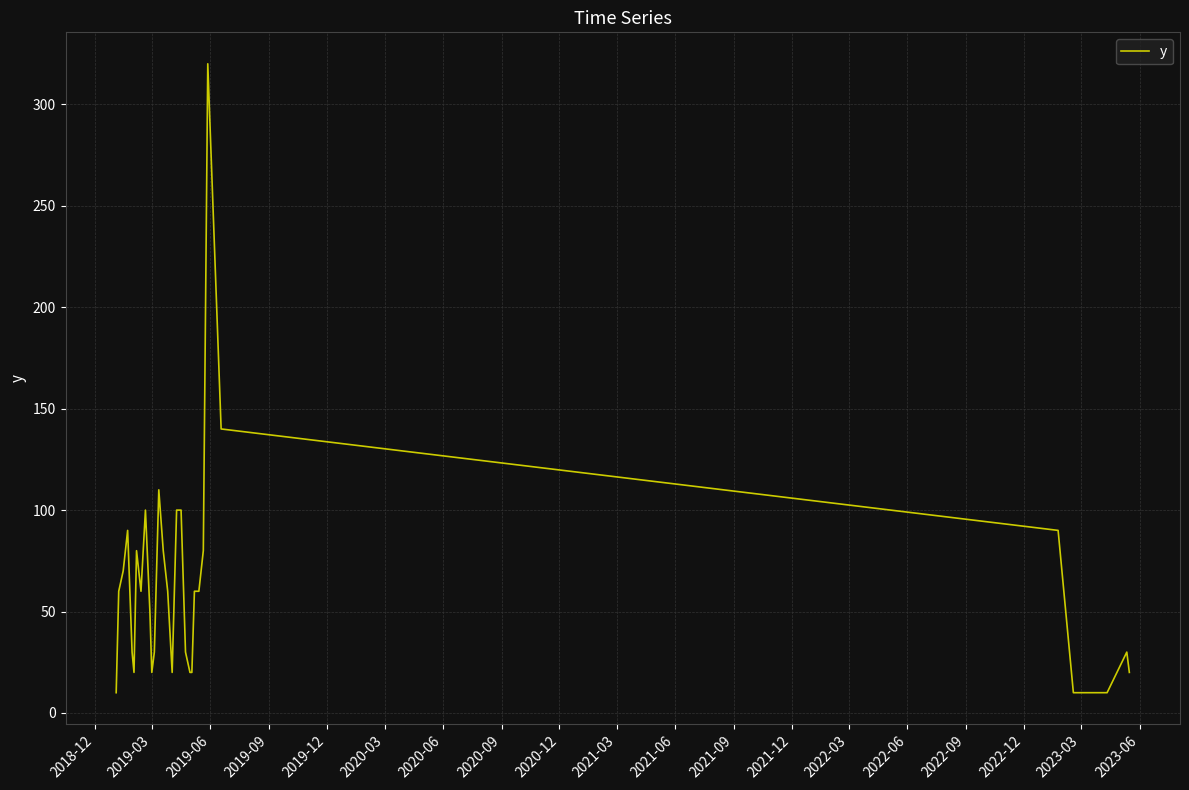

Reading right to left, what are all the values shown in this chart?

20	30	10	10	10	10	10	10	90	140	200	320	80	60	60	20	20	30	100	100	20	60	80	110	30	20	50	100	60	80	20	30	90	70	60	10